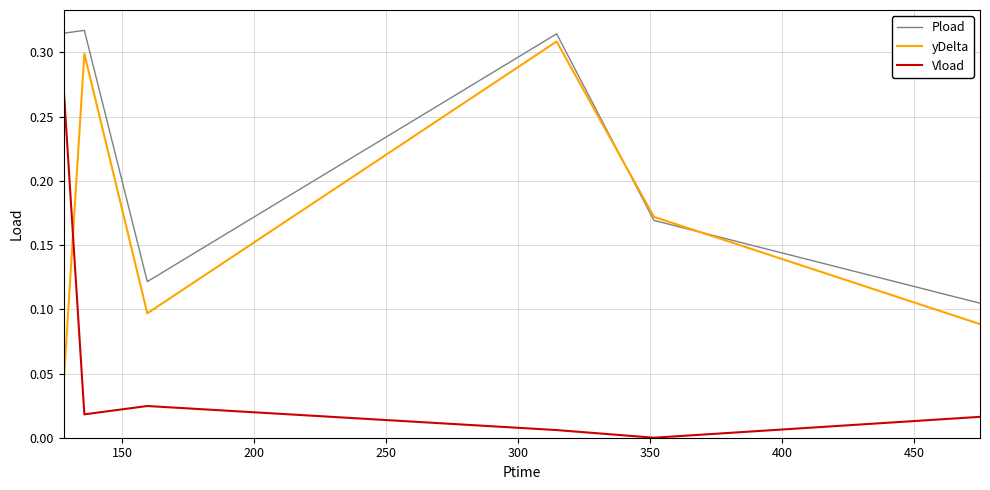

How many lines are shown in the chart?

3